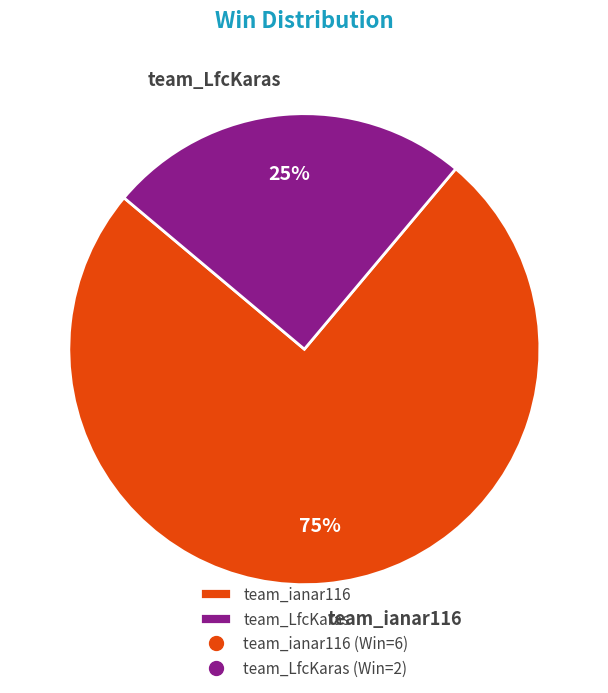

Does any single category account for the majority?

Yes